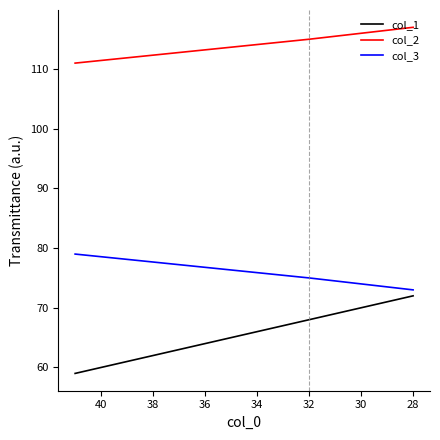

Reading right to left, transcribe all the data shown in this chart.

col_1: 72	68	59
col_2: 117	115	111
col_3: 73	75	79